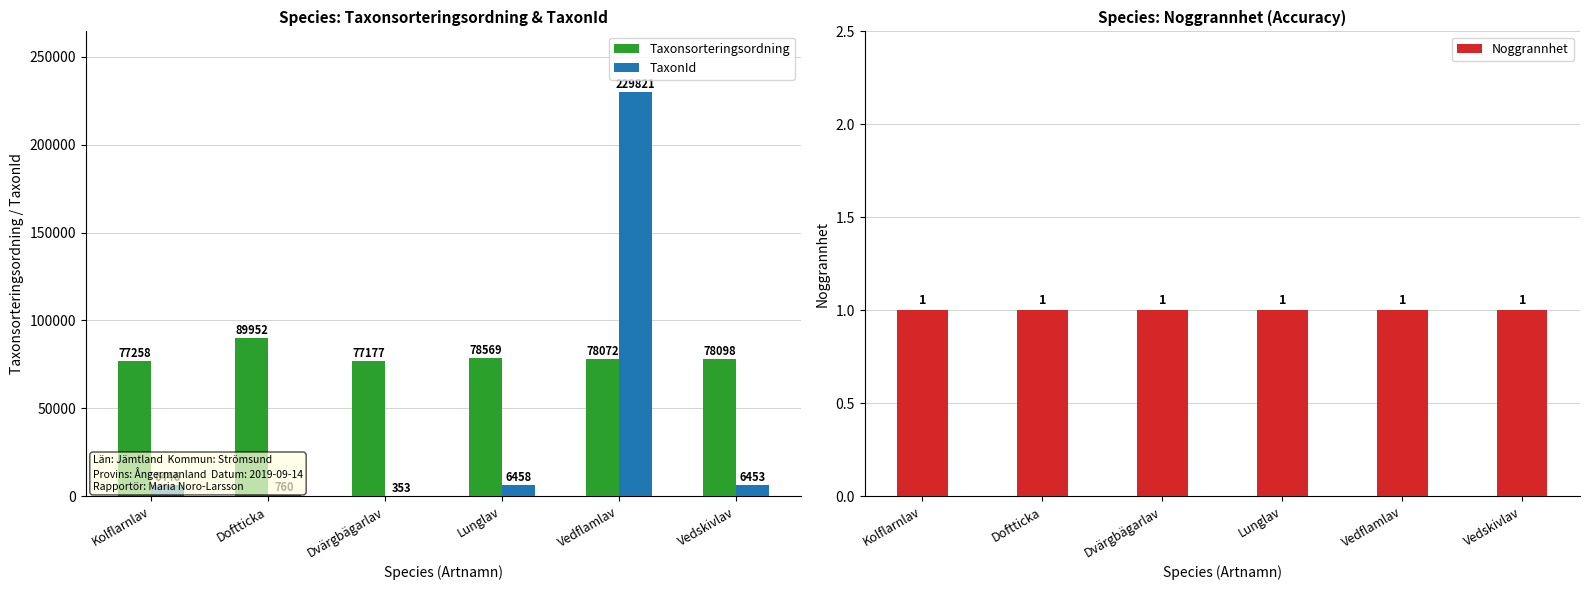

List the series in order of their peak value, lowest first.

Noggrannhet, Taxonsorteringsordning, TaxonId